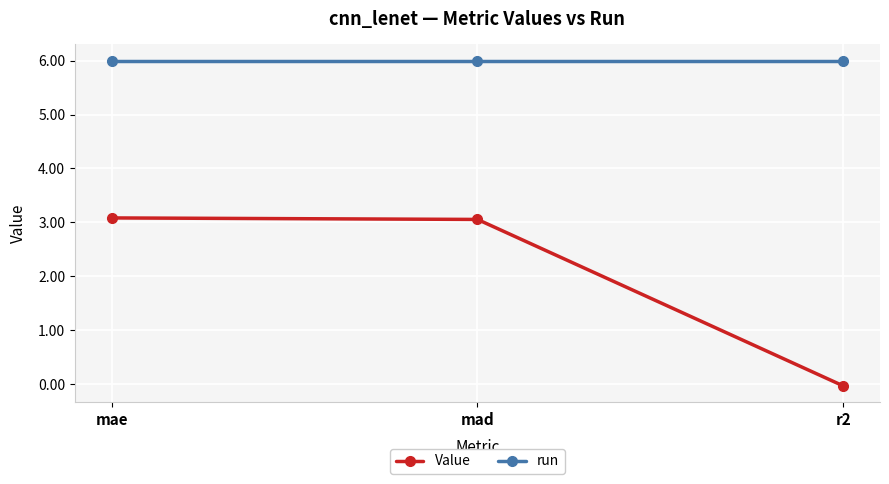

The run series shows 9.4 at mad. True or false?

False